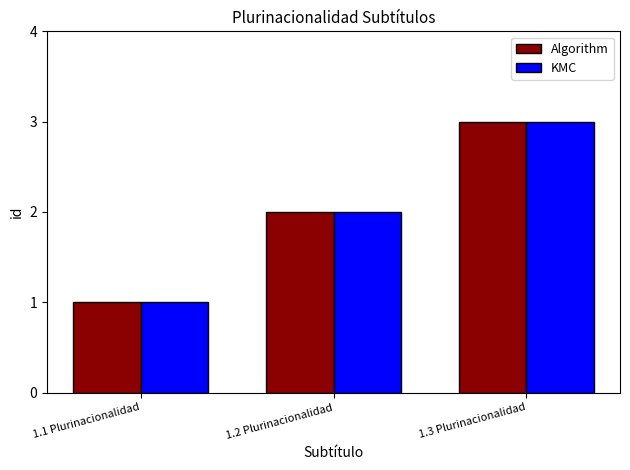

Rank the categories by KMC value from lowest to highest.

1.1 Plurinacionalidad, 1.2 Plurinacionalidad, 1.3 Plurinacionalidad